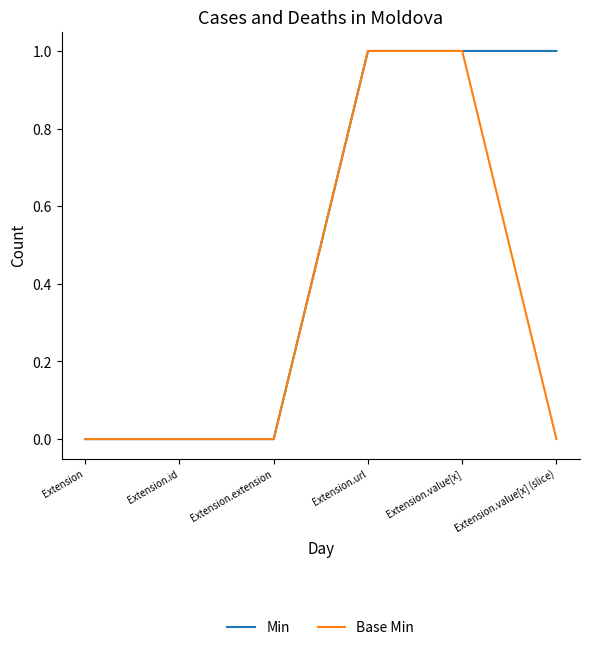

Rank the series at Extension.value[x] (slice) from highest to lowest value.

Min, Base Min